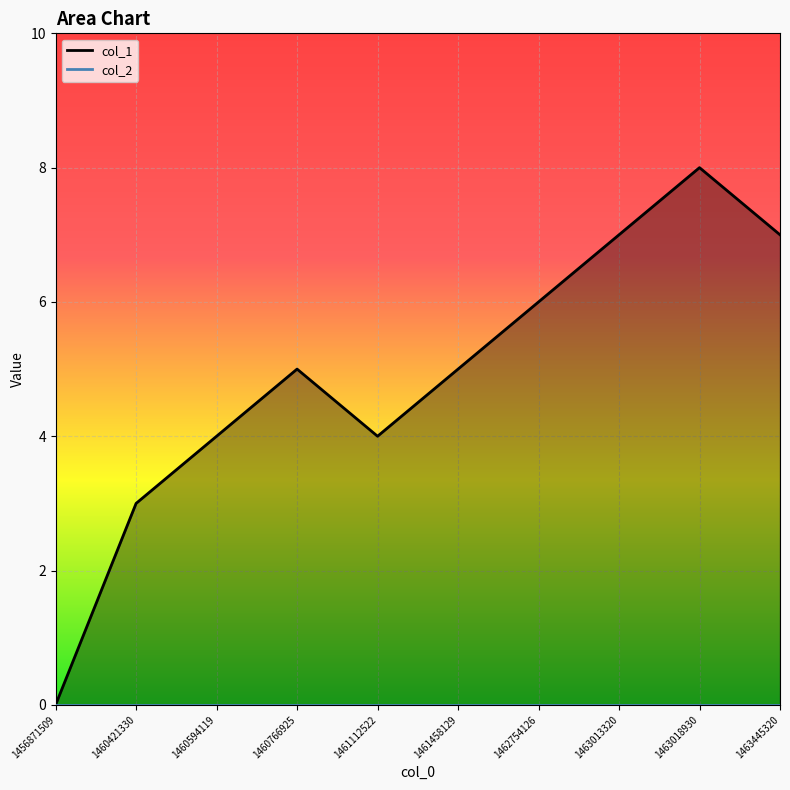

How many values exceed 5?

4